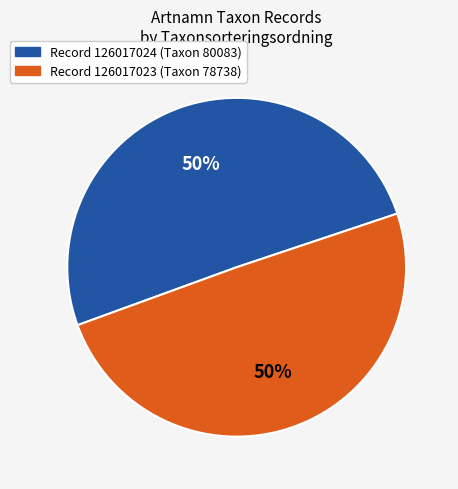

Count the number of slices in the pie.

2